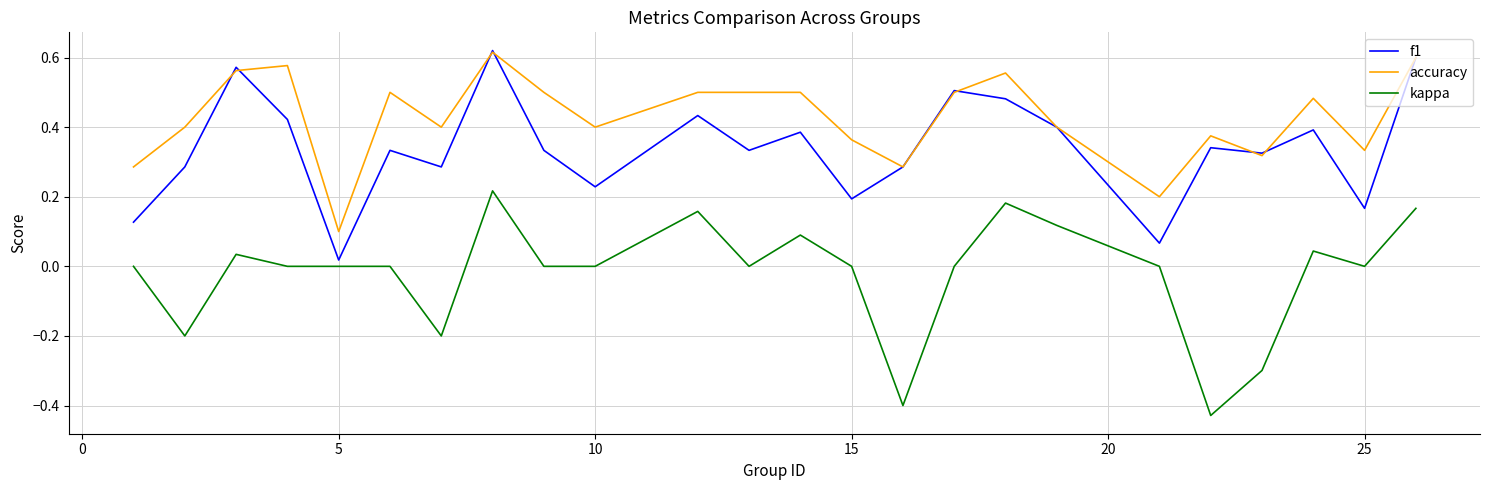

Which series has the largest total across all categories?

accuracy